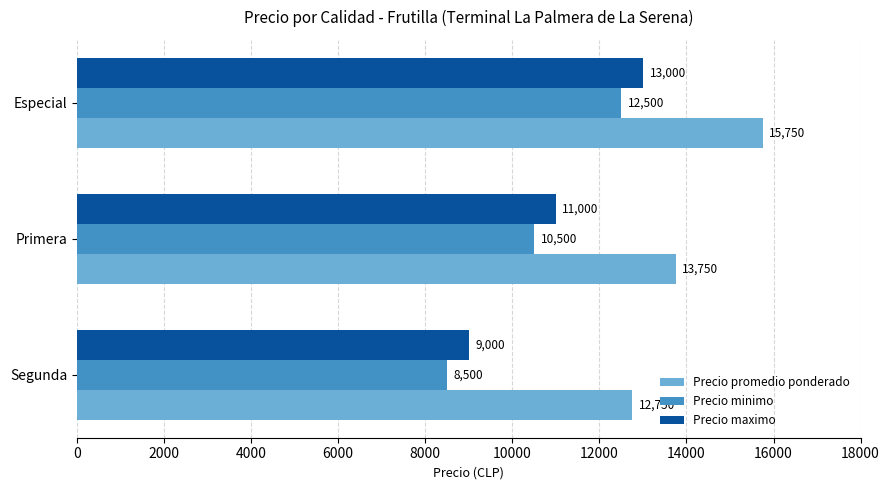

What is the sum of all Precio minimo values?

31500